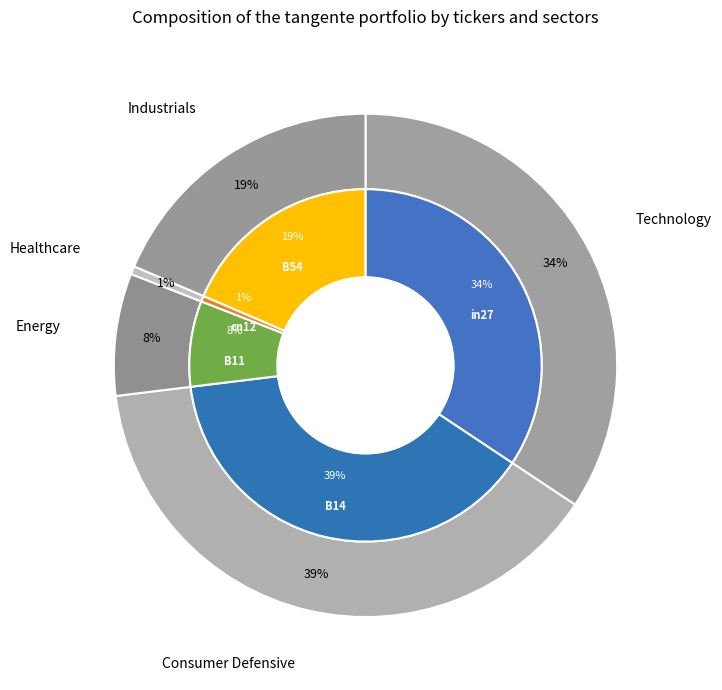

What is the largest slice in the pie chart?

B14